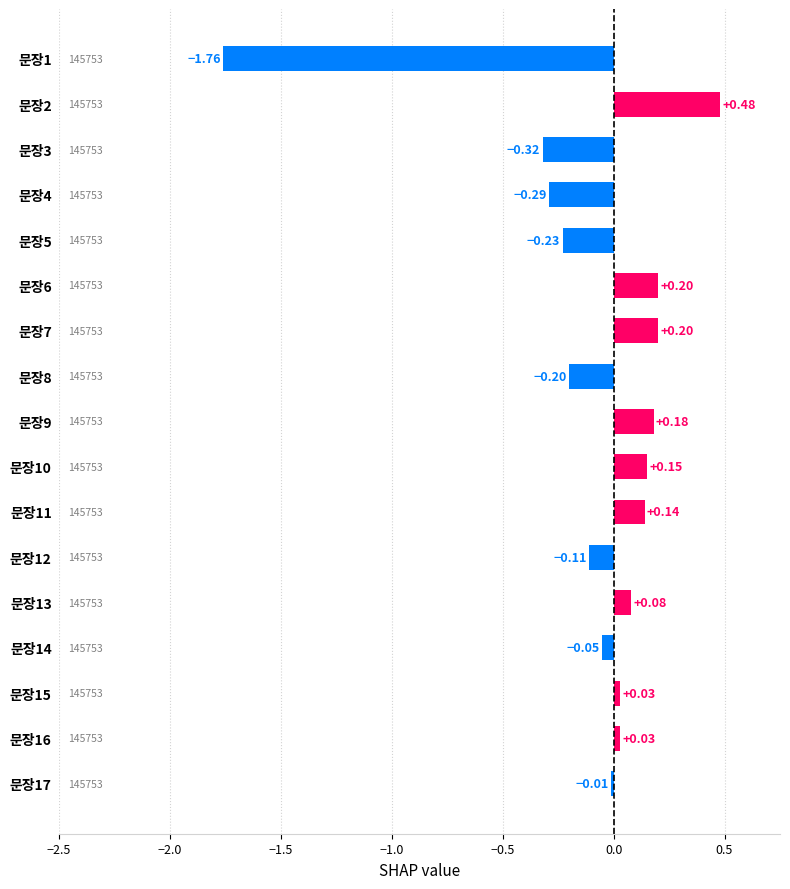

What is the sum of the values at 문장5 and 문장1?

-2.0